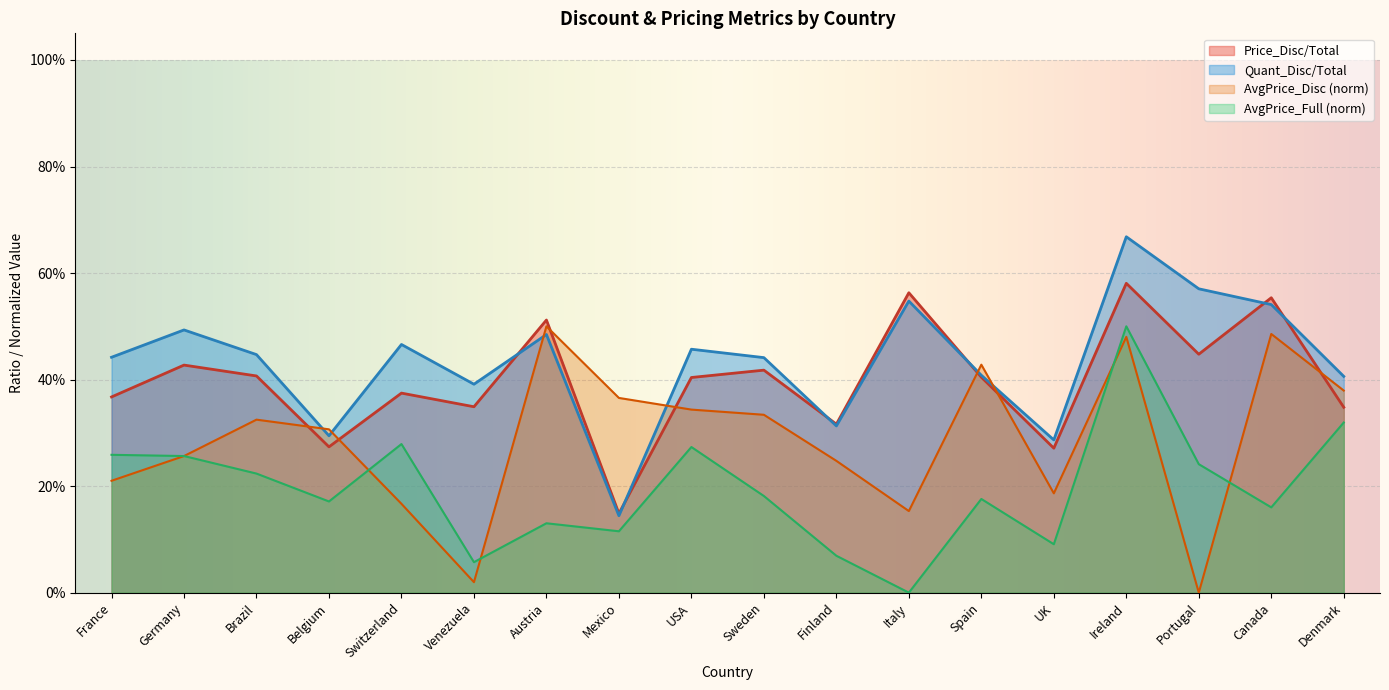

What are all the series names shown in the legend?

Price_Disc/Total, Quant_Disc/Total, AvgPrice_Disc (norm), AvgPrice_Full (norm)